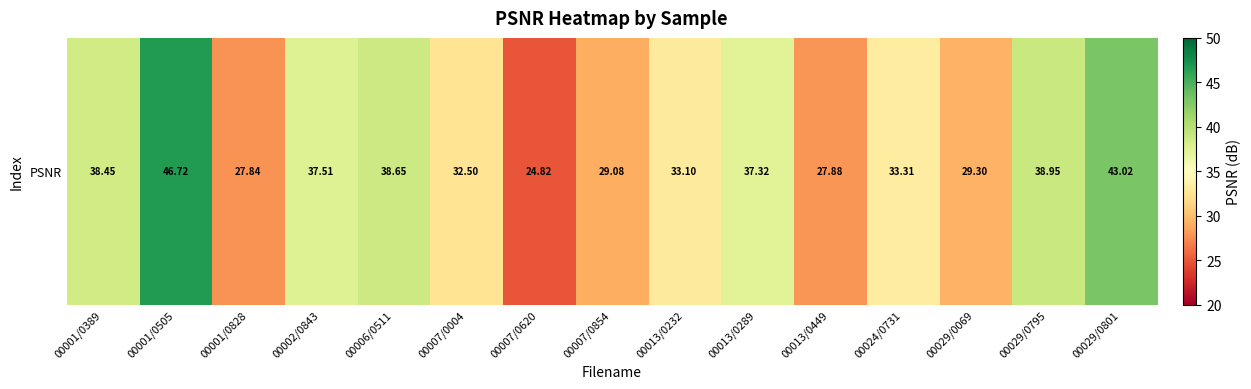

Reading left to right, what are all the values shown in this chart?

00001/0389=38.5	00001/0505=46.7	00001/0828=27.8	00002/0843=37.5	00006/0511=38.7	00007/0004=32.5	00007/0620=24.8	00007/0854=29.1	00013/0232=33.1	00013/0289=37.3	00013/0449=27.9	00024/0731=33.3	00029/0069=29.3	00029/0795=38.9	00029/0801=43.0